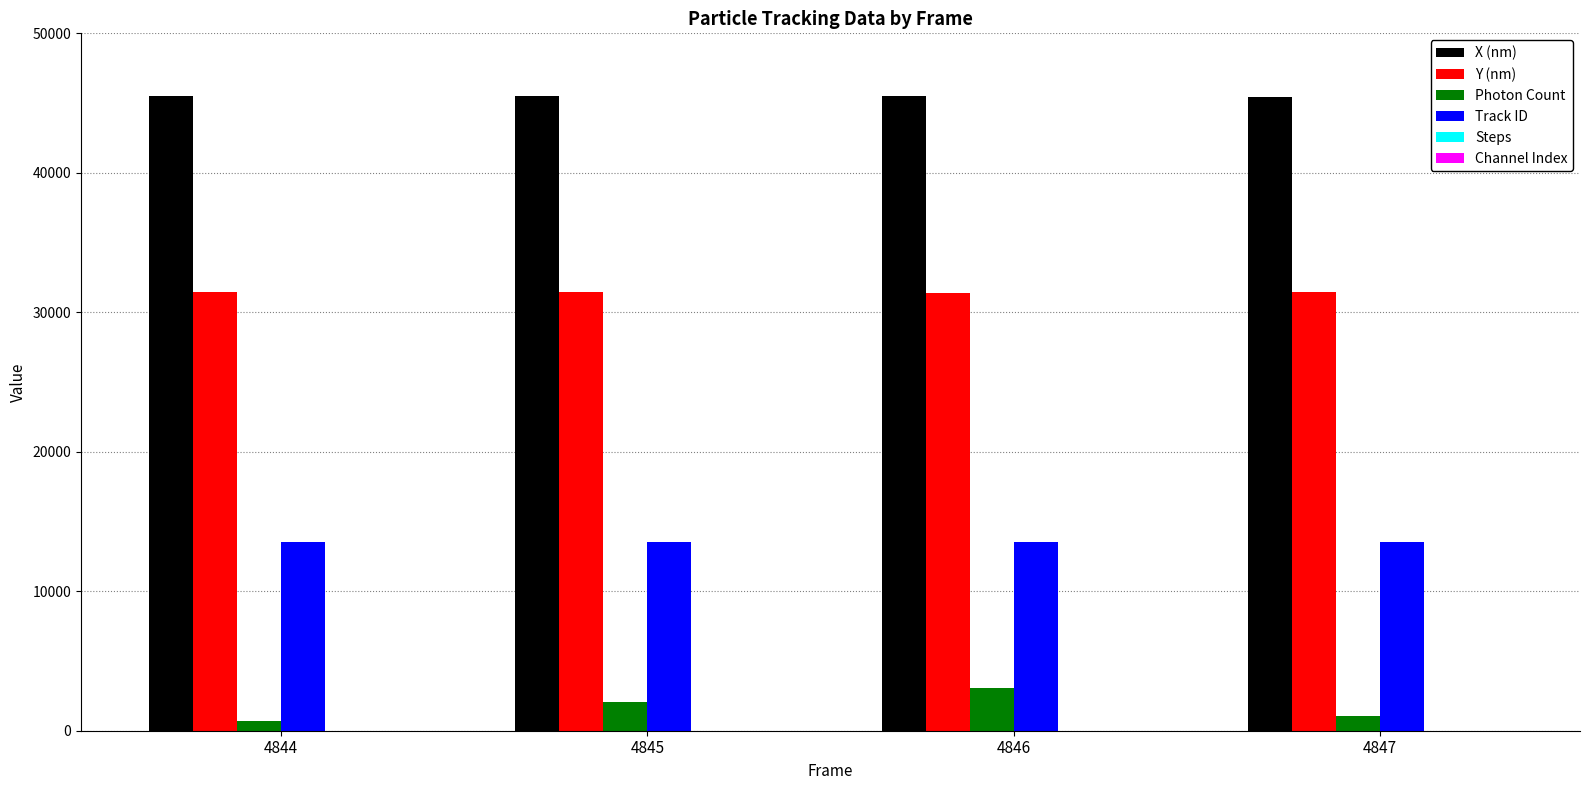

The value of Y (nm) at 4846 is 49439.0. True or false?

False